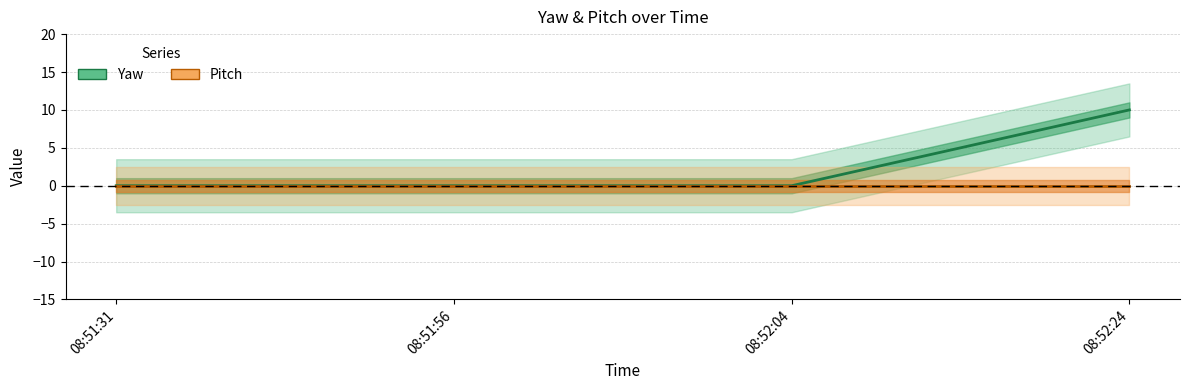

Reading left to right, what are all the values shown in this chart?

Yaw: 08:51:31=0	08:51:56=0	08:52:04=0	08:52:24=10
Pitch: 08:51:31=0	08:51:56=0	08:52:04=0	08:52:24=0